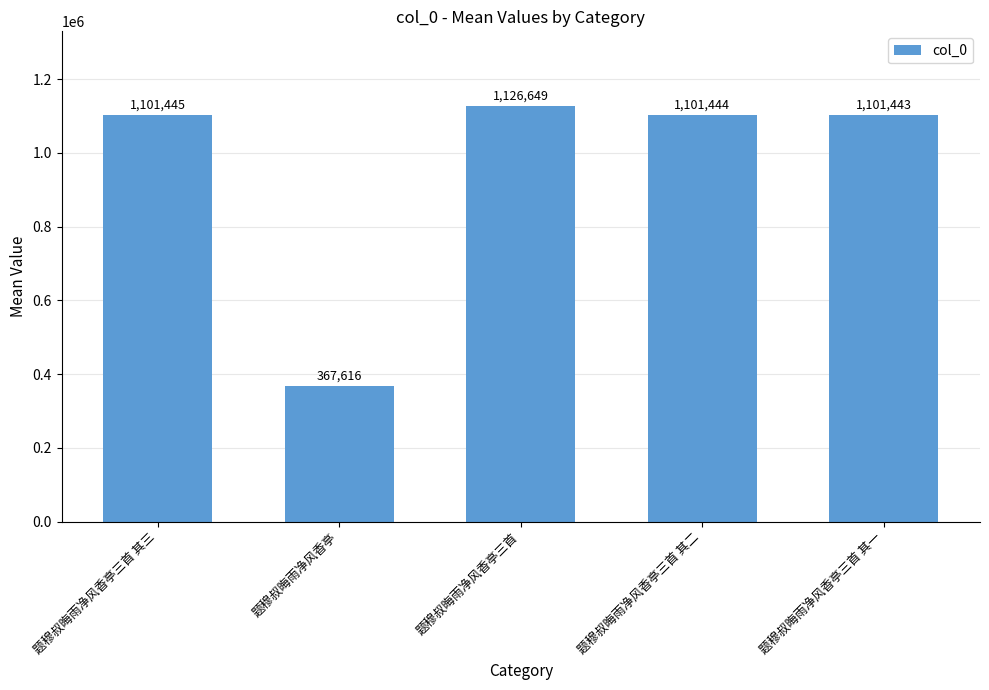

True or false: the data shows 1840880 at 题穆叔晦雨净风香亭三首 其三.

False